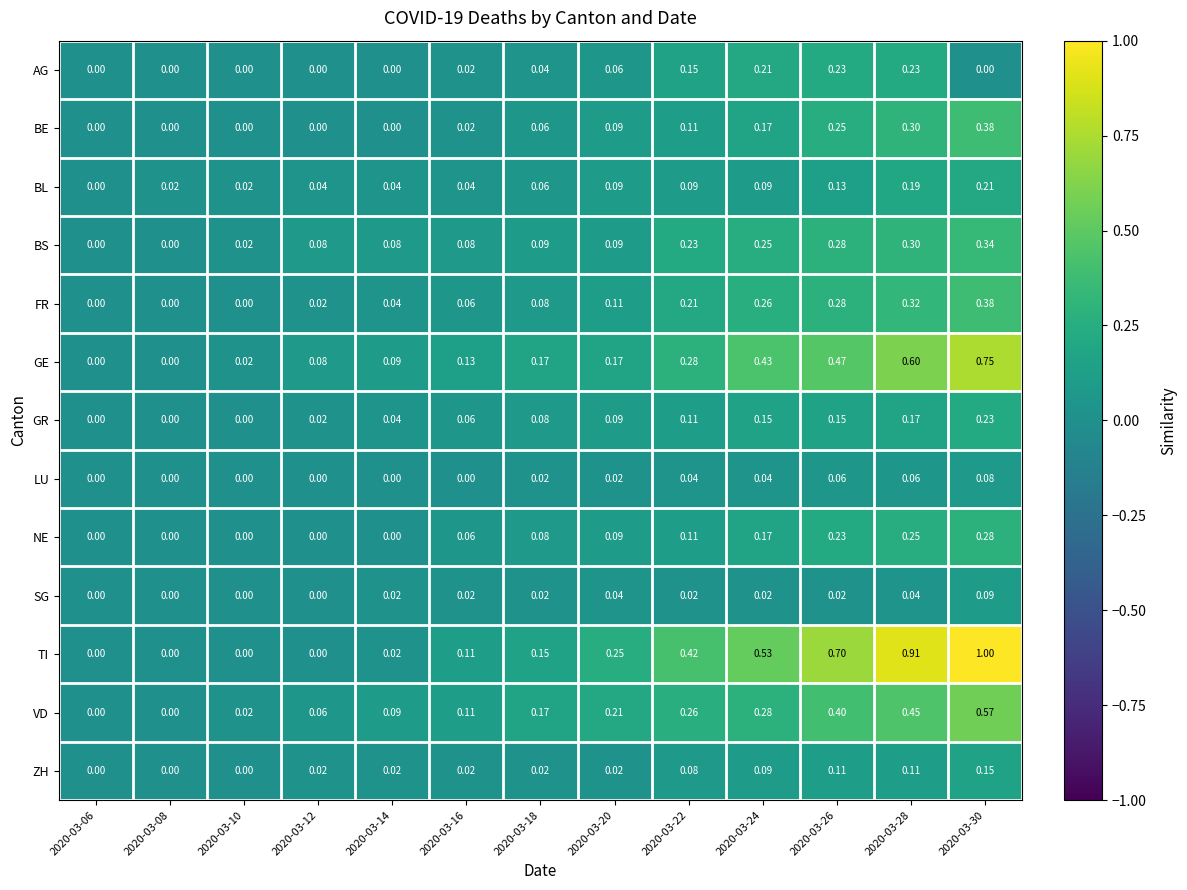

Is the value of BS at 2020-03-12 greater than the value of BL at 2020-03-26?

No